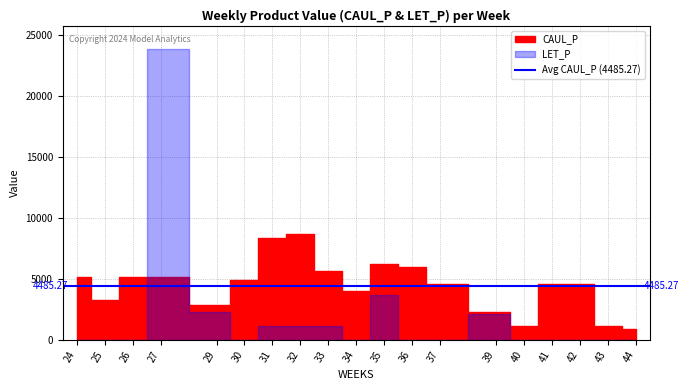

At how many categories does at least one series exceed 20012?

1